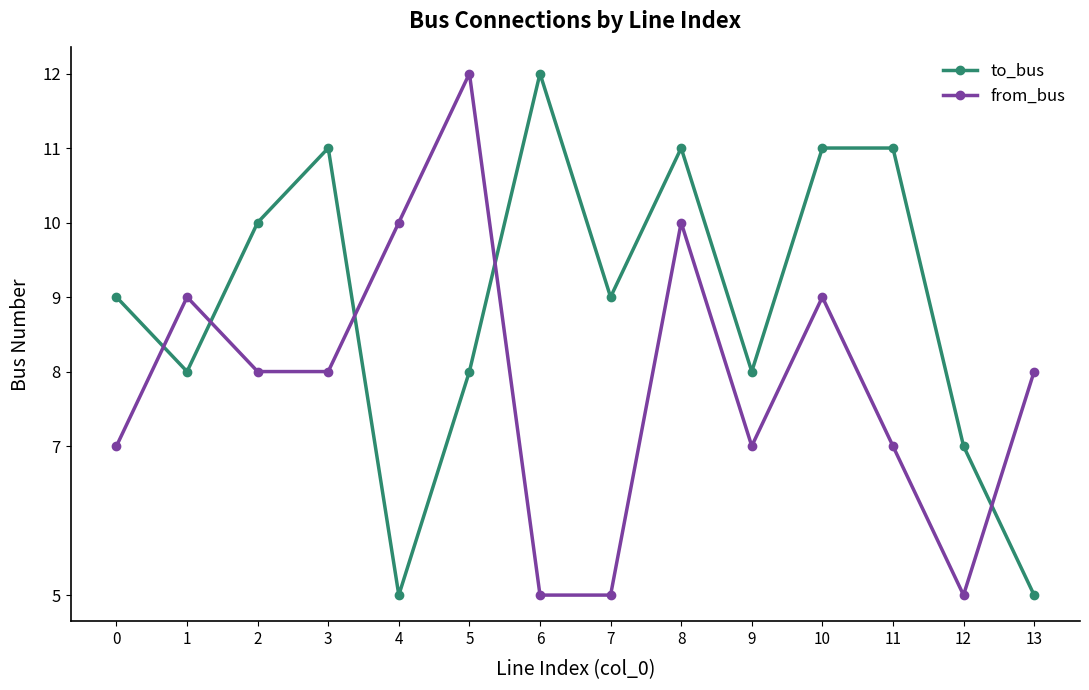

Between 4 and 8, which series saw the biggest shift?

to_bus